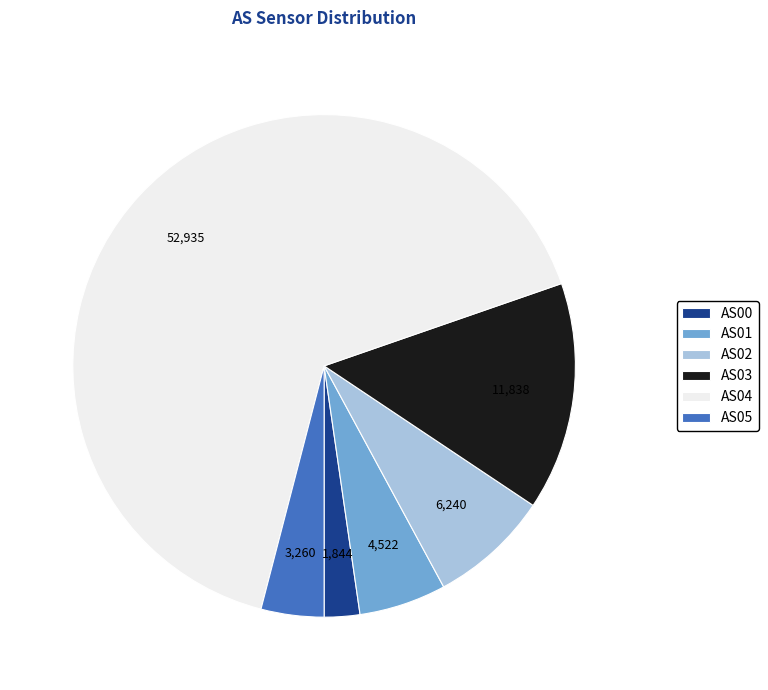

What is the ratio of the value at AS03 to the value at AS01?

2.6